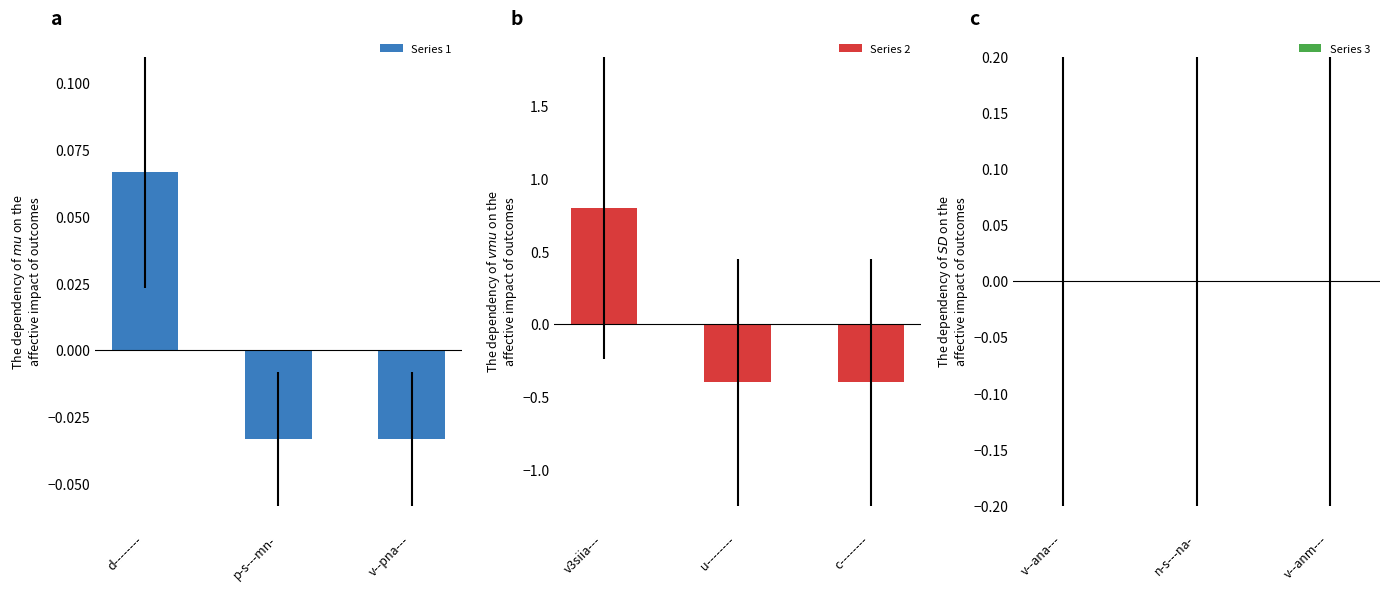

What is the difference between the maximum and minimum values in the Series 2 series?

1.2